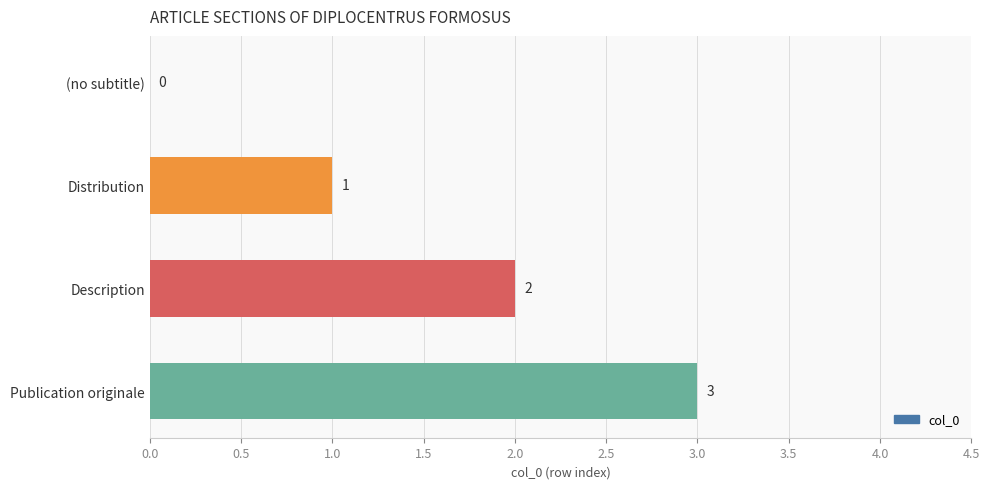

What is the ratio of the value at Distribution to the value at Description?

0.5